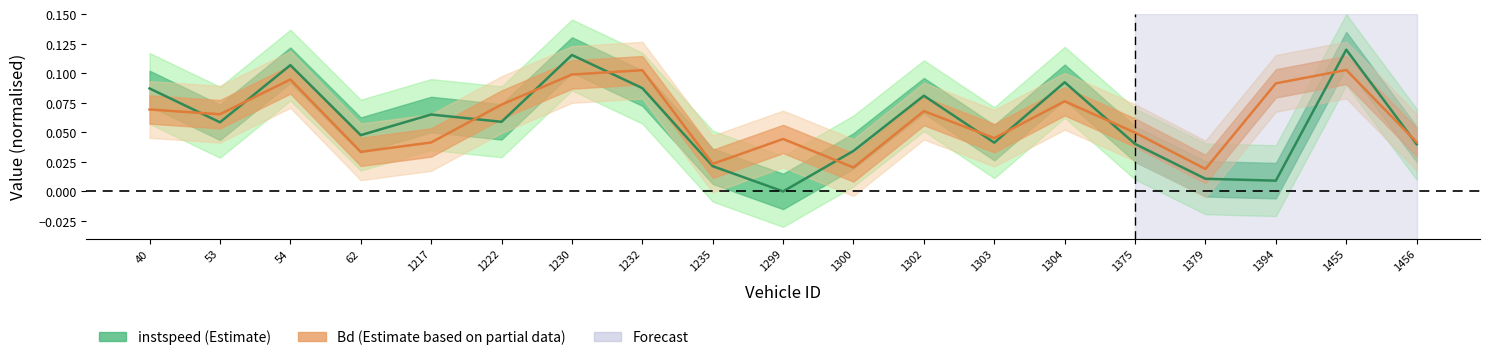

What is the approximate value of Bd at 1222.0?

0.1